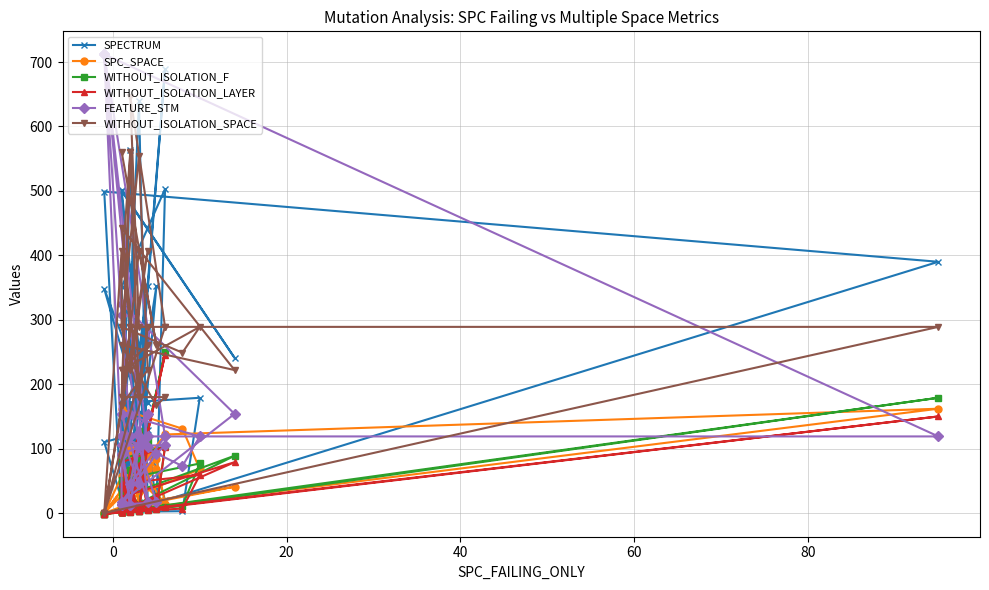

Is the value of SPC_SPACE at 39 greater than the value of WITHOUT_ISOLATION_LAYER at 38?

No